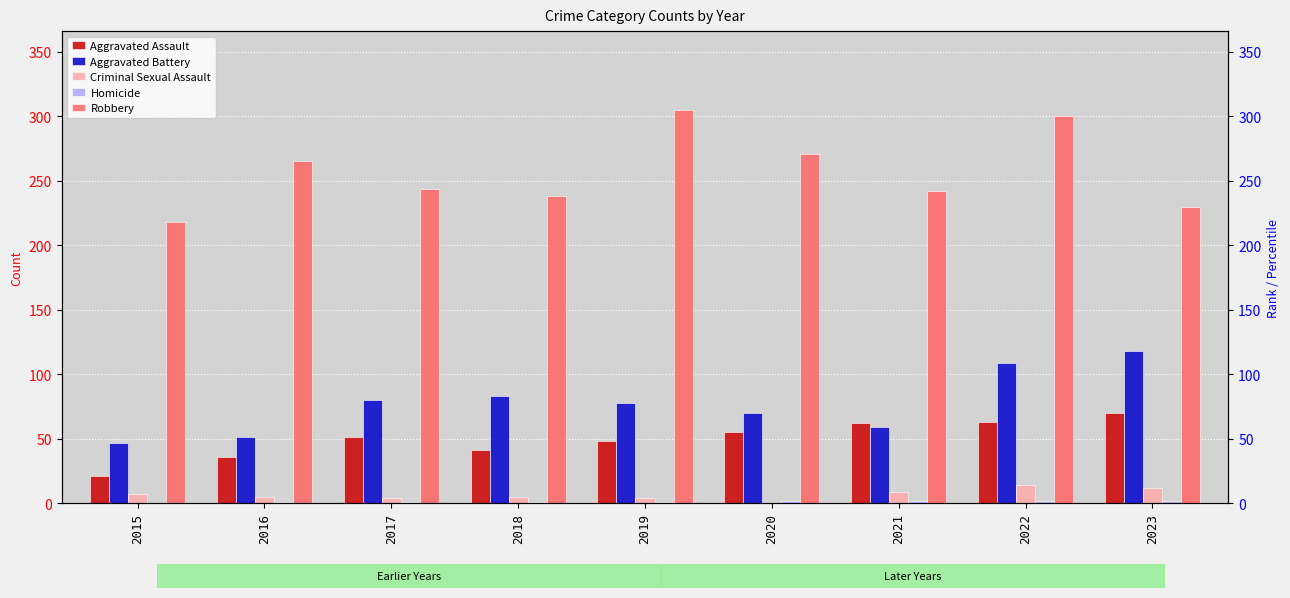

The value of Aggravated Battery at 2019 is 29. True or false?

False